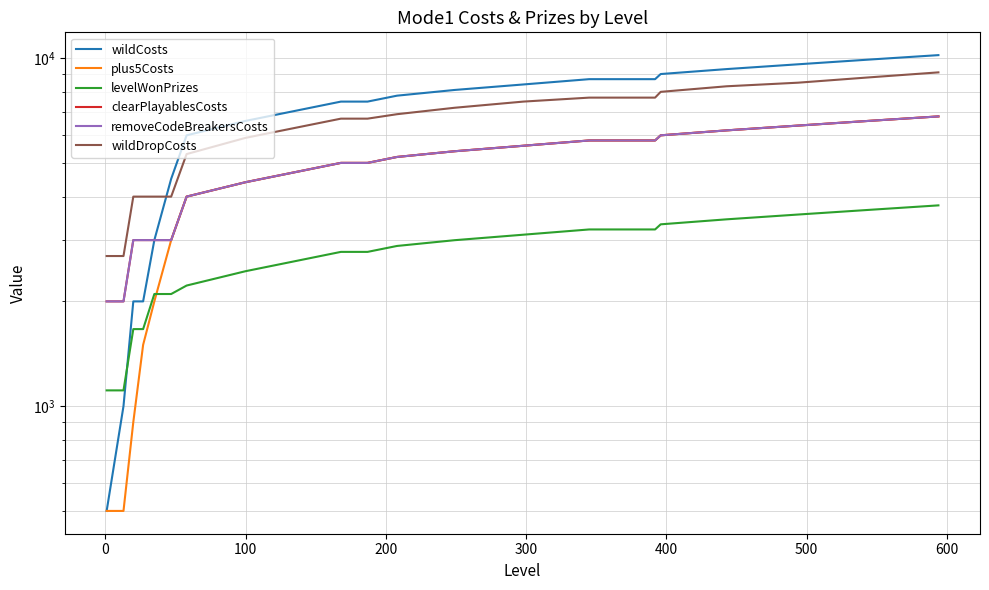

What is the difference between the clearPlayablesCosts values at 500 and 600?

400